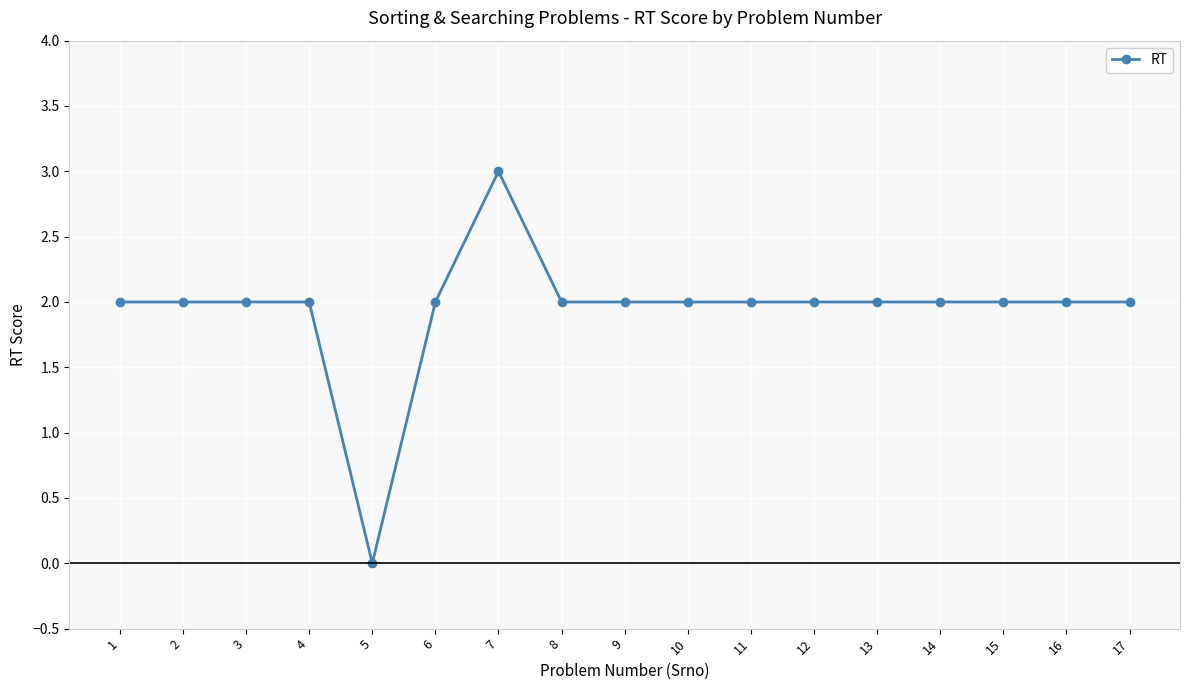

Is it true that the value at 5 is 0?

True